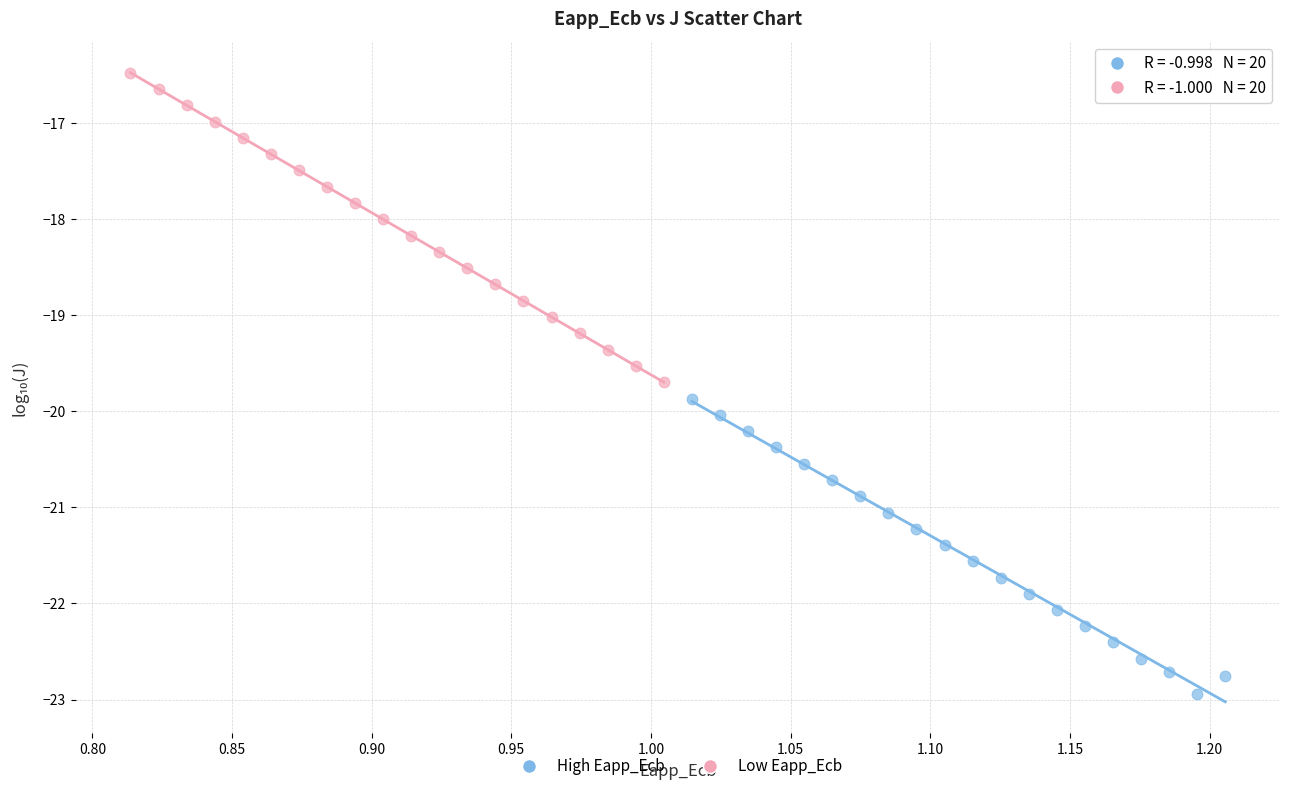

Which series contains the highest Y value?

Low Eapp_Ecb